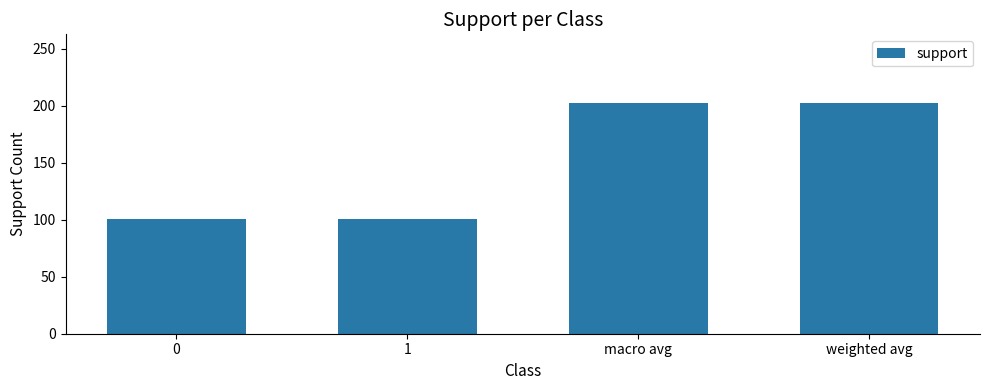

Reading left to right, extract all data points from this chart.

101	101	202	202